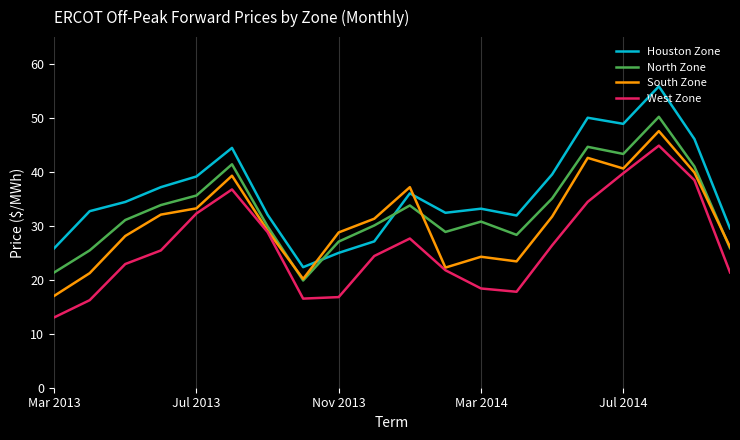

Which series has the largest range (max minus min)?

Houston Zone